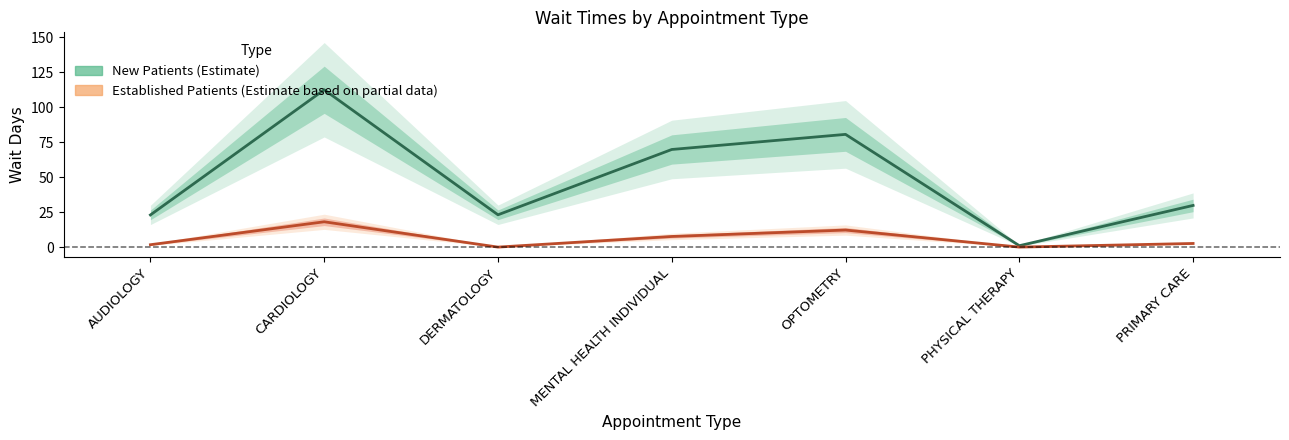

How many positive values does the Established Patients (Estimate based on partial data) series have?

5